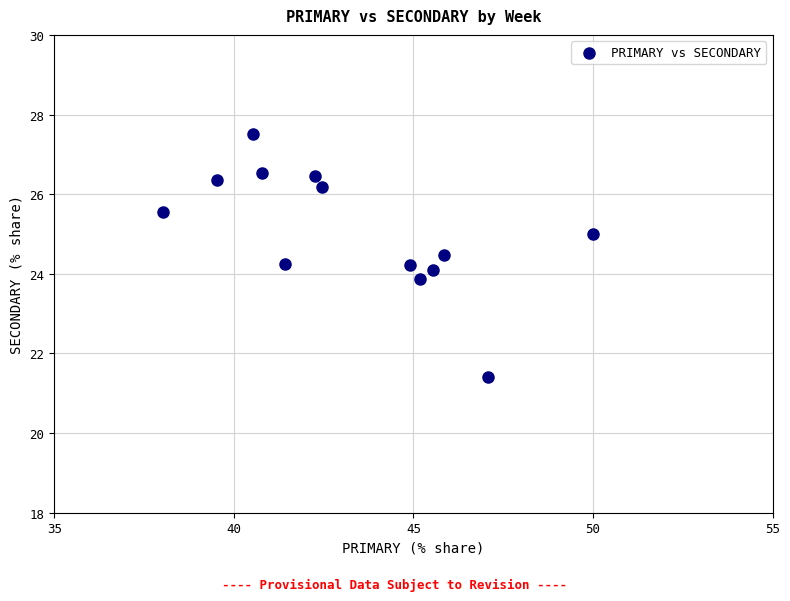

What is the range of X values (max minus min)?

12.0